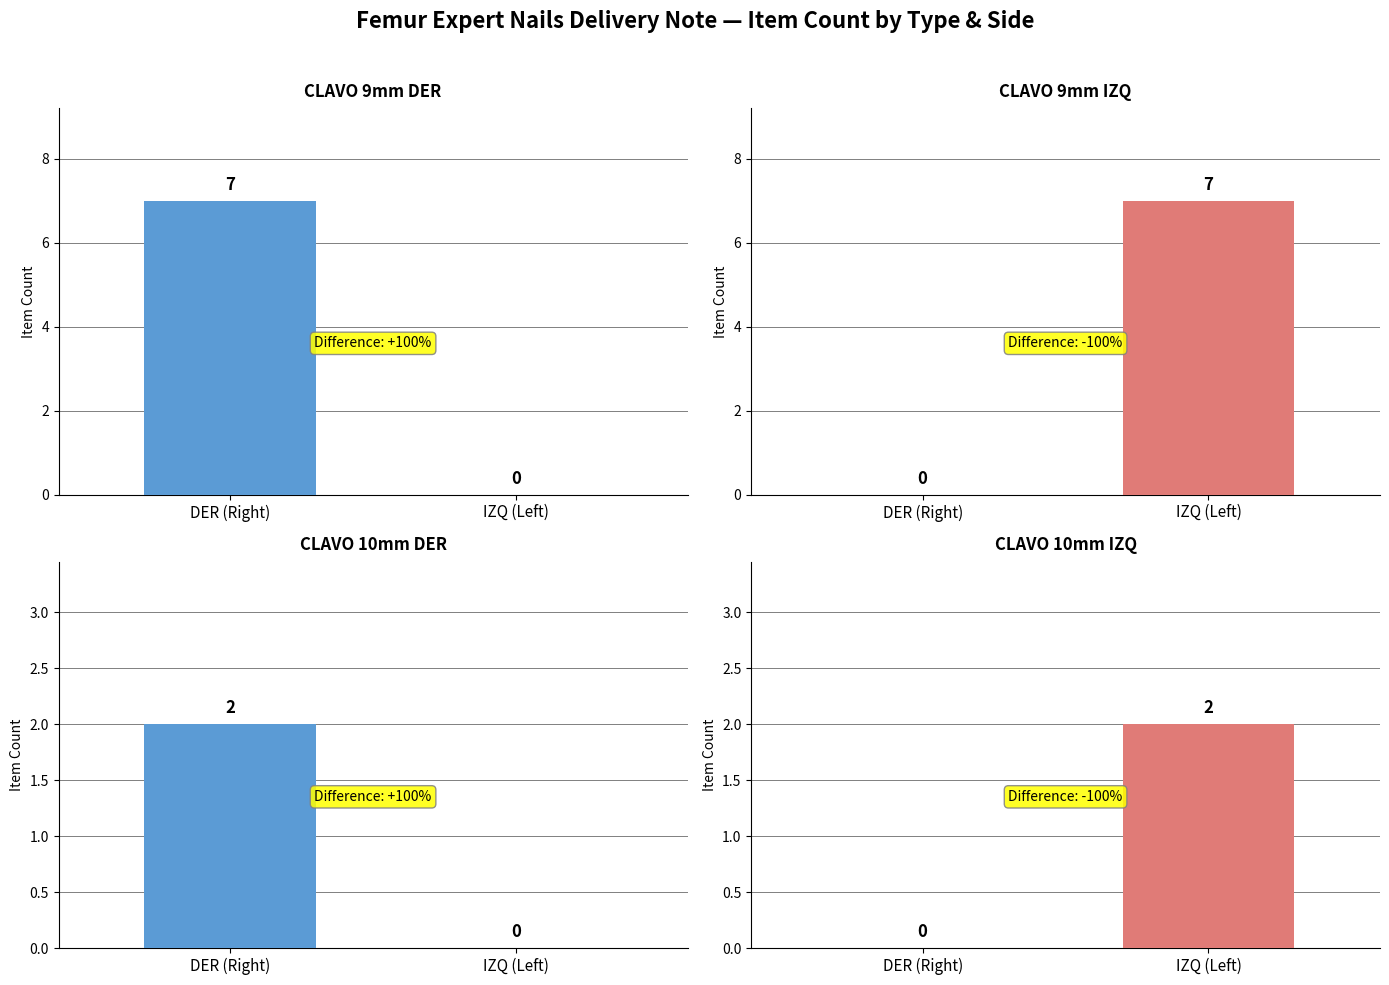

What is the difference between the highest and lowest values at 0?

5